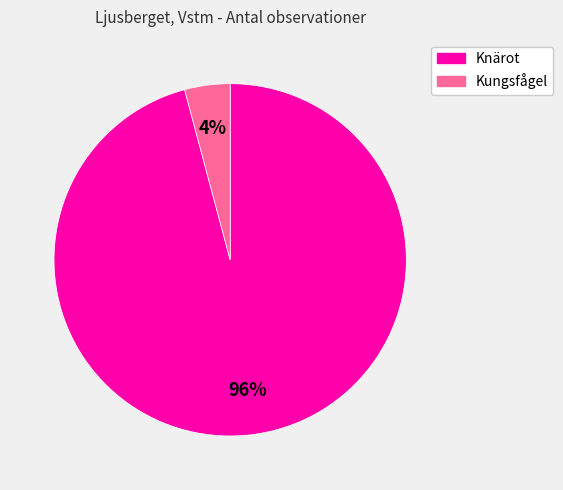

Is it true that Knärot is 86% of the pie?

False